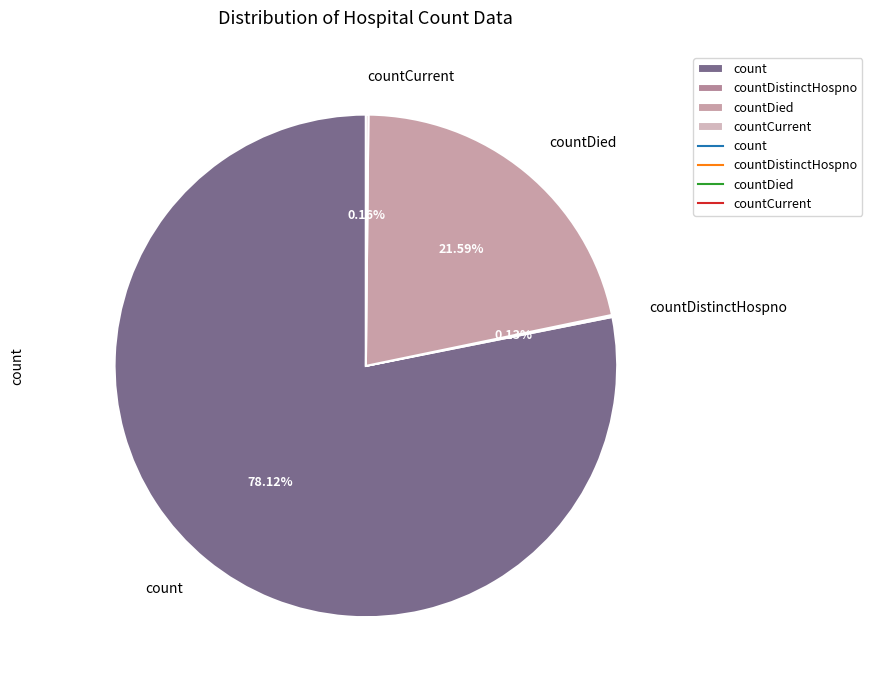

Is there a majority slice in this chart?

Yes